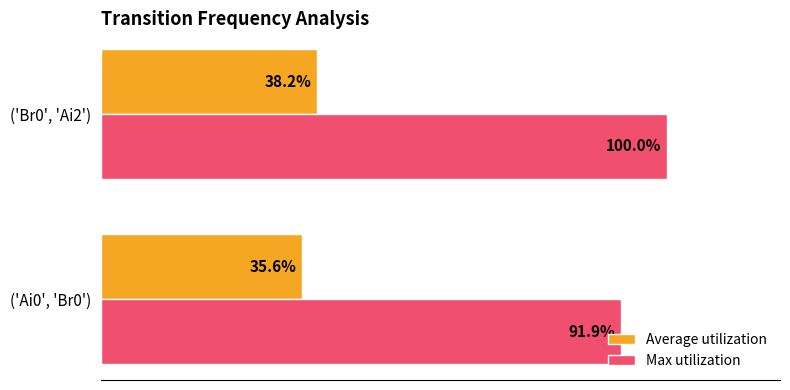

Rank the categories by Average utilization value from lowest to highest.

('Ai0', 'Br0'), ('Br0', 'Ai2')